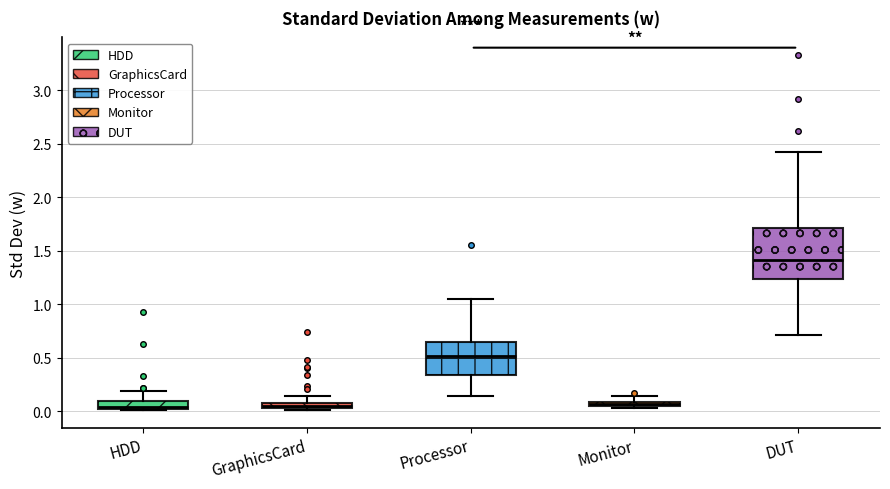

Where is the upper edge of the box for GraphicsCard on the y-axis? The values are not printed on the chart, so give them approximately, as read against the axis.

0.10